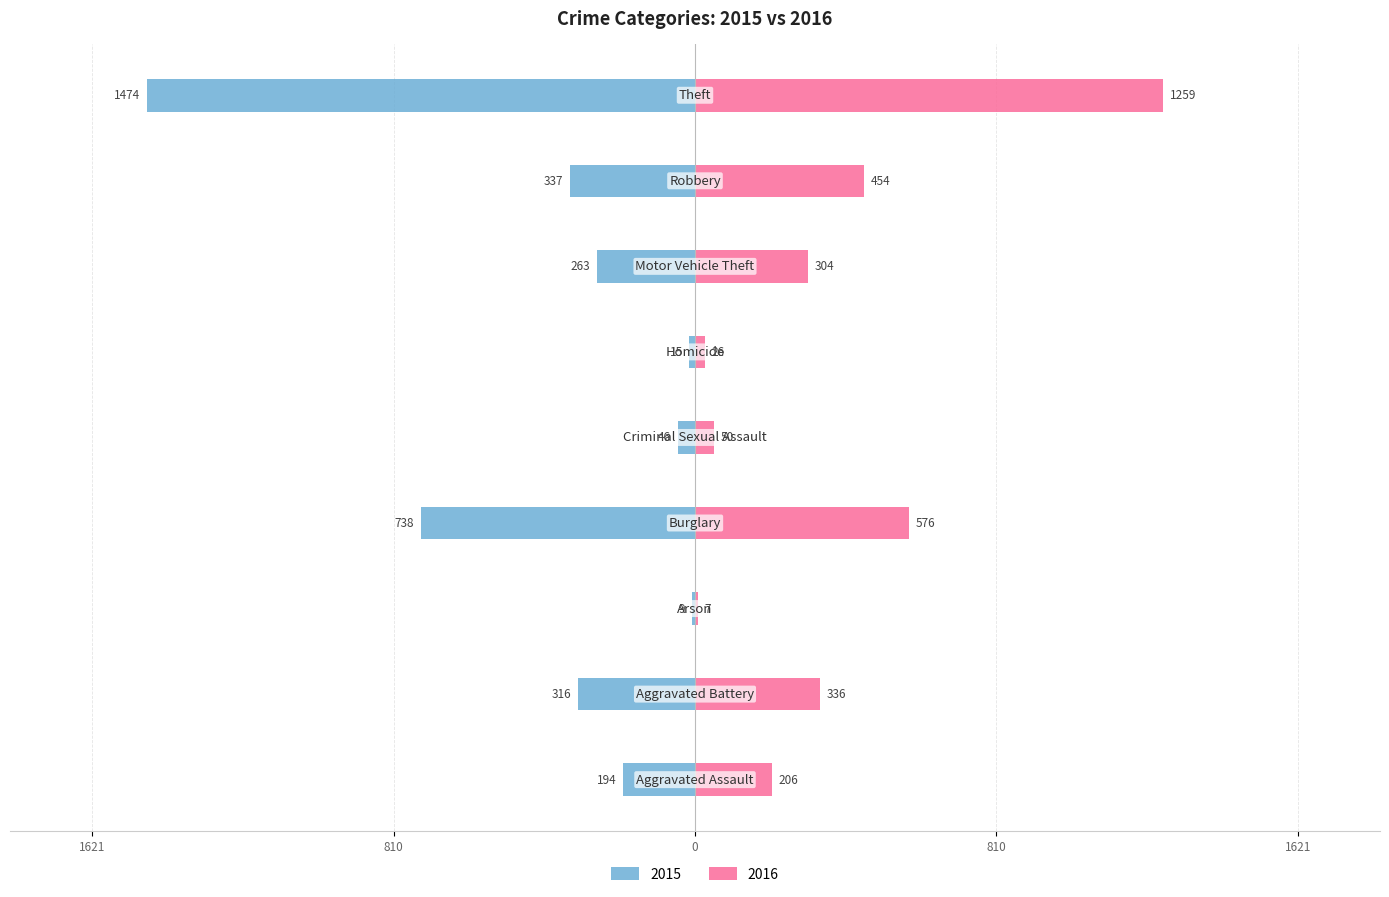

What is the sum of the 2016 values at Burglary and Theft?

1835